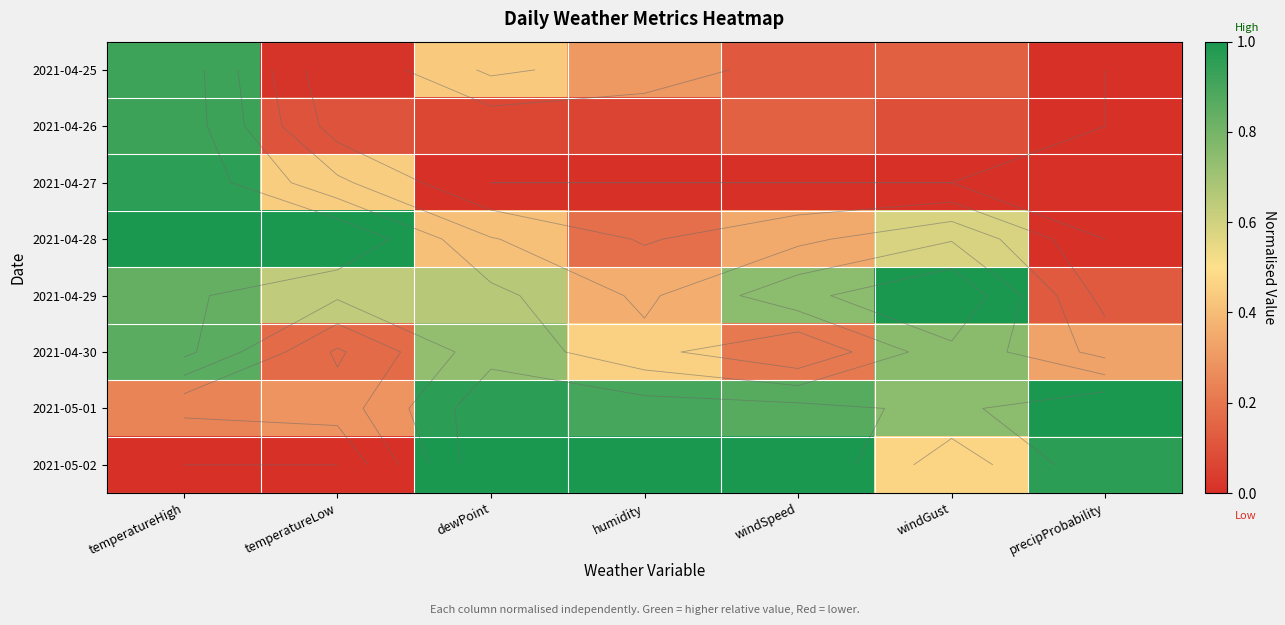

Read the 2021-05-01 value at precipProbability.

1.0